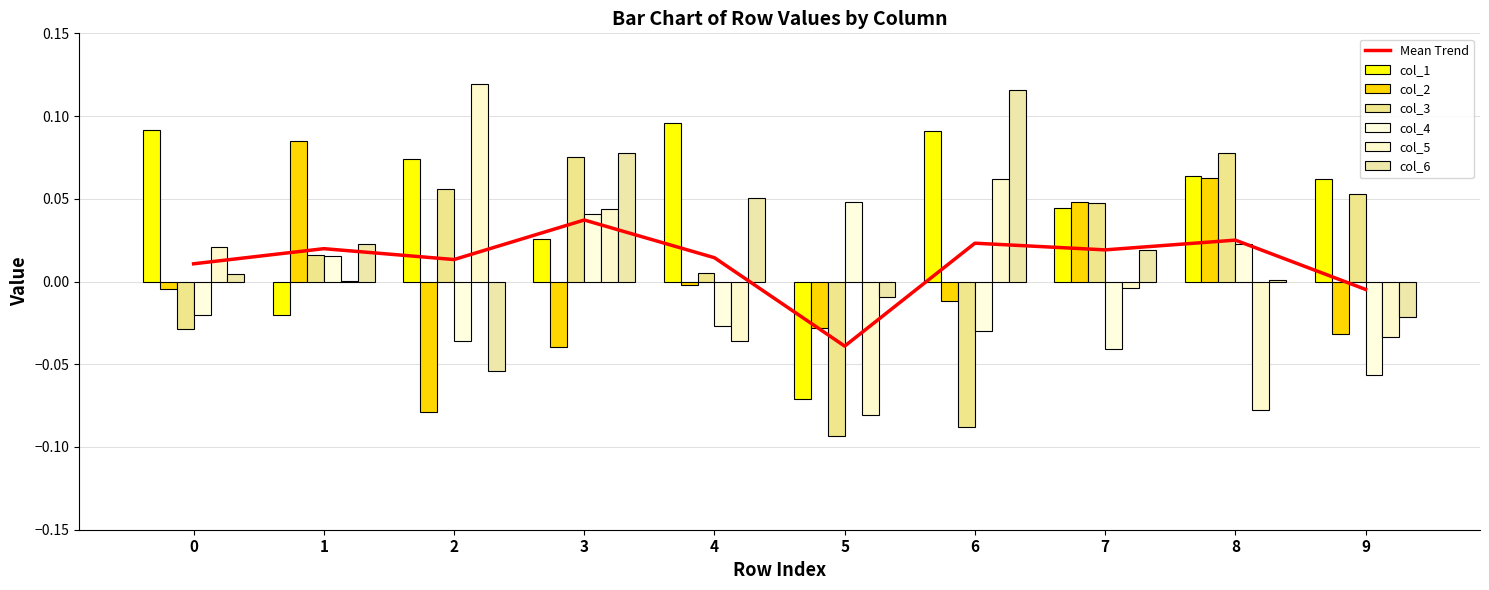

How many data points in col_6 are above 0?

7